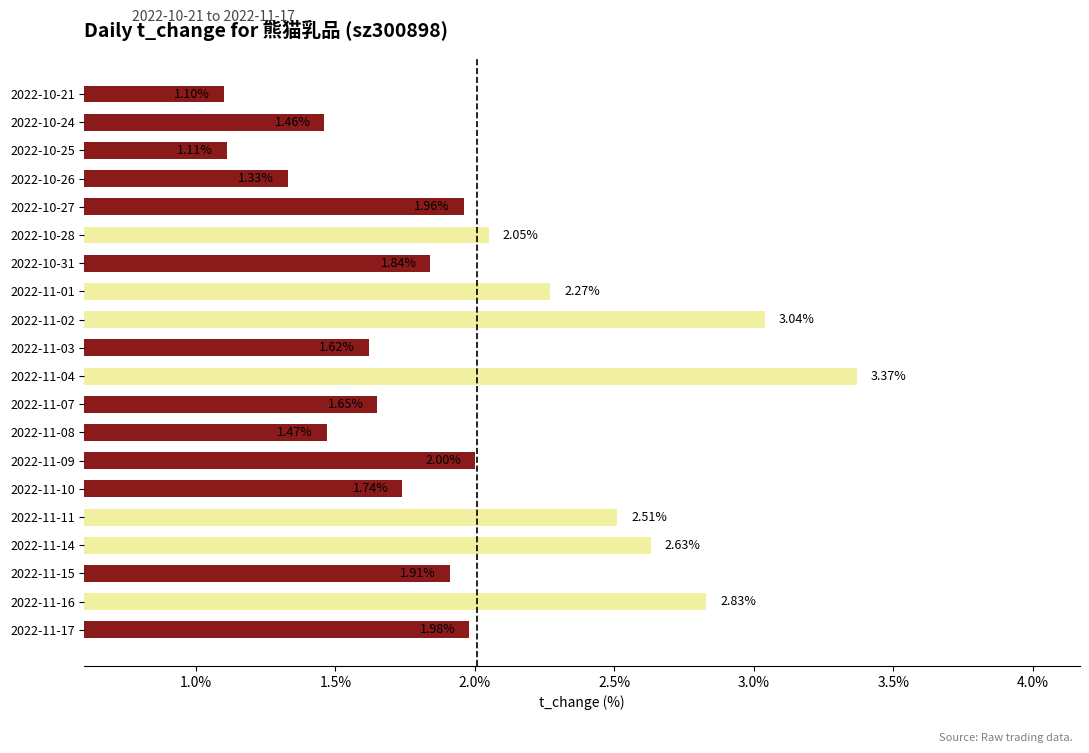

List the labels in order of value, largest first.

2022-11-04, 2022-11-02, 2022-11-16, 2022-11-14, 2022-11-11, 2022-11-01, 2022-10-28, 2022-11-09, 2022-11-17, 2022-10-27, 2022-11-15, 2022-10-31, 2022-11-10, 2022-11-07, 2022-11-03, 2022-11-08, 2022-10-24, 2022-10-26, 2022-10-25, 2022-10-21